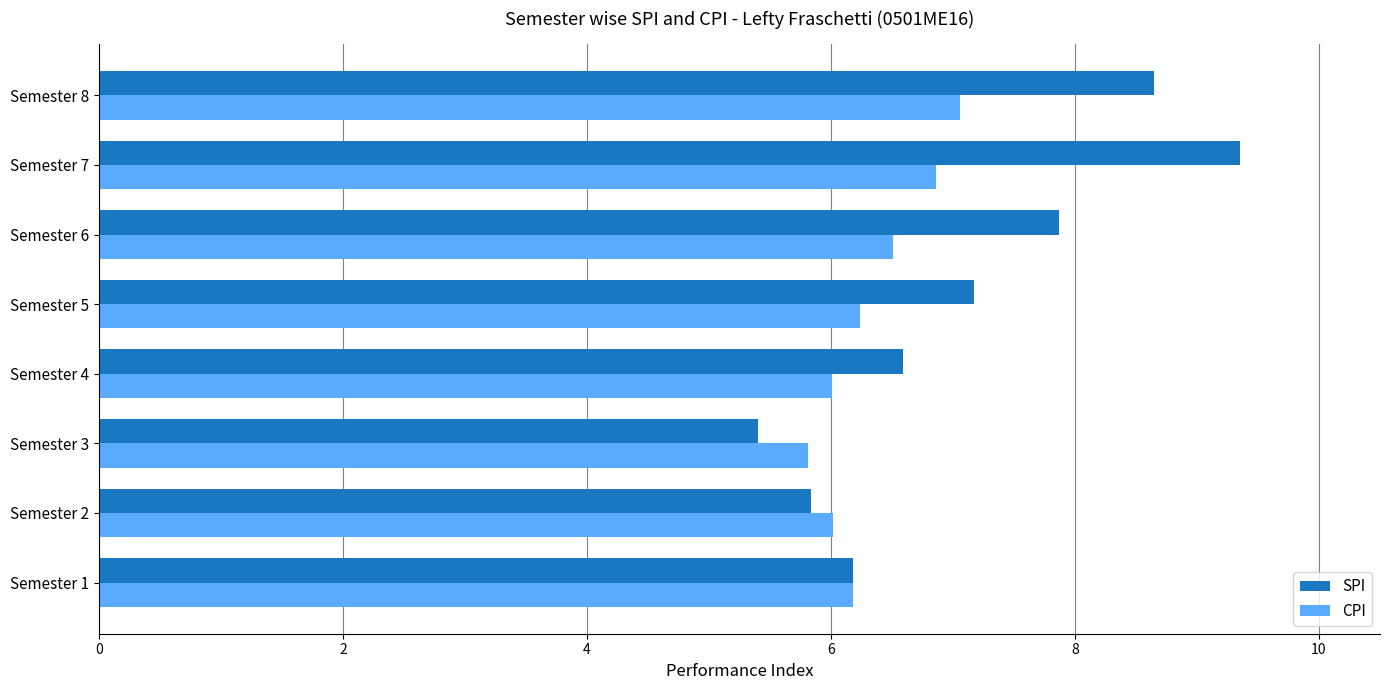

What is the smallest value displayed?

5.4